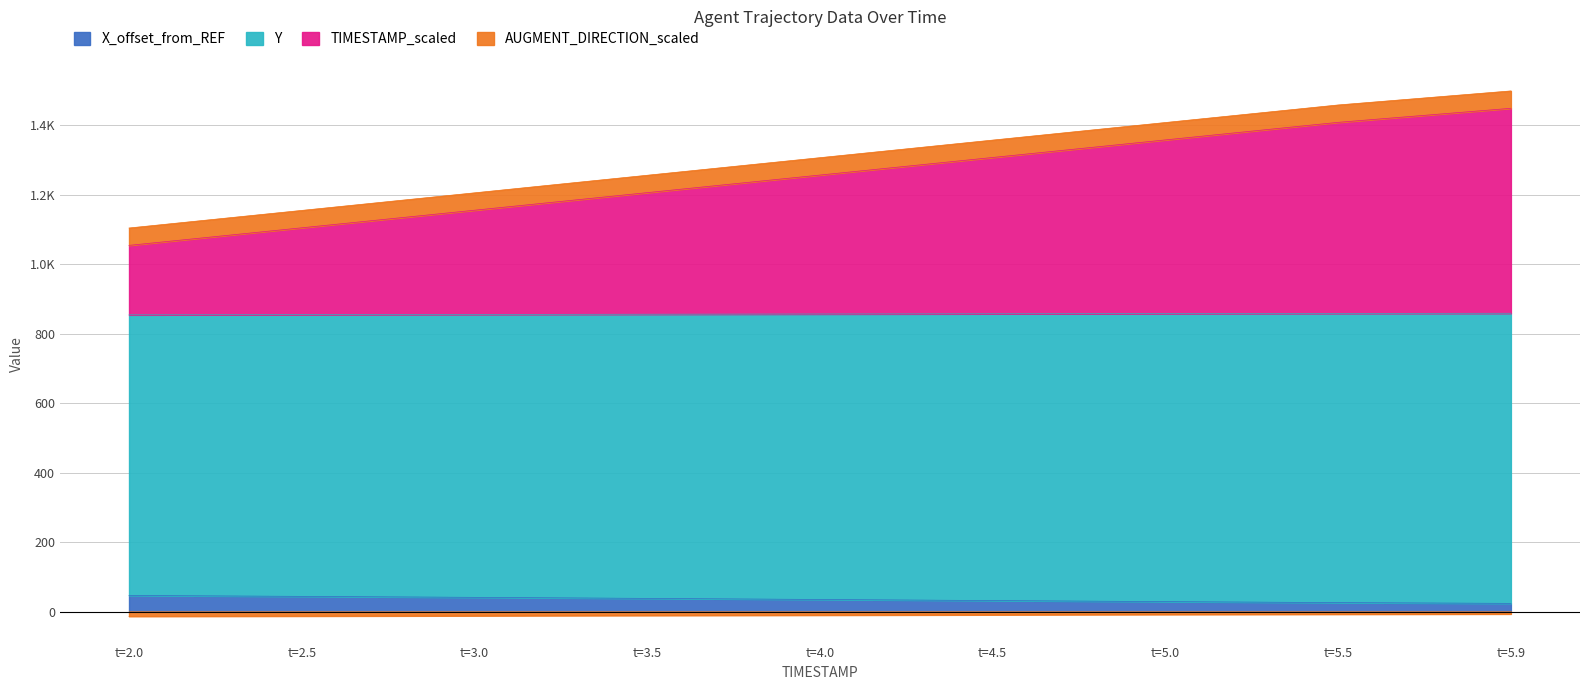

Where is Y nearest to the value -10?

t=4.0